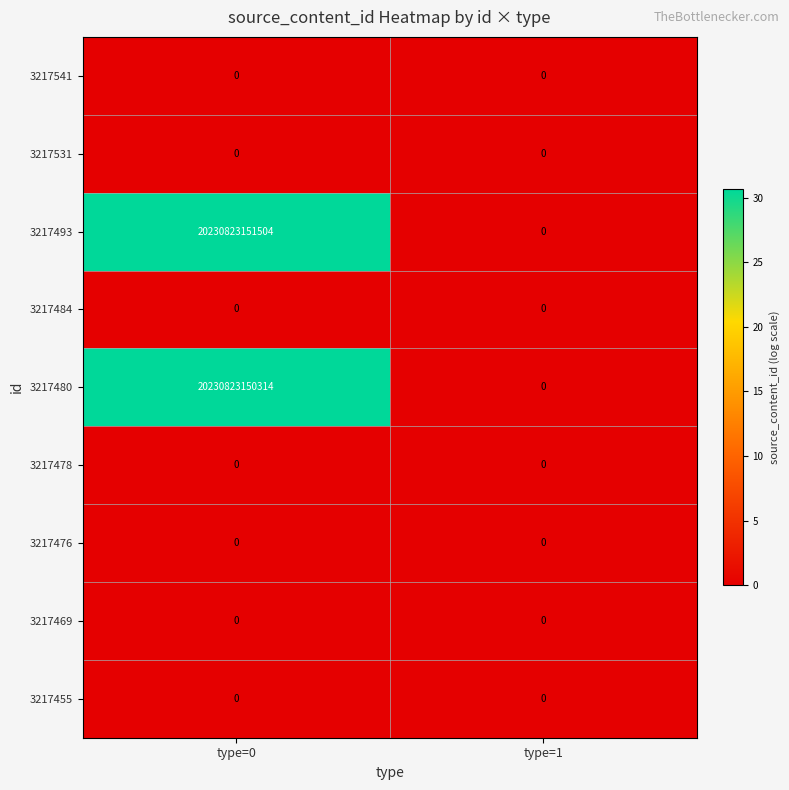

Between type=0 and type=1, which series saw the biggest shift?

3217493